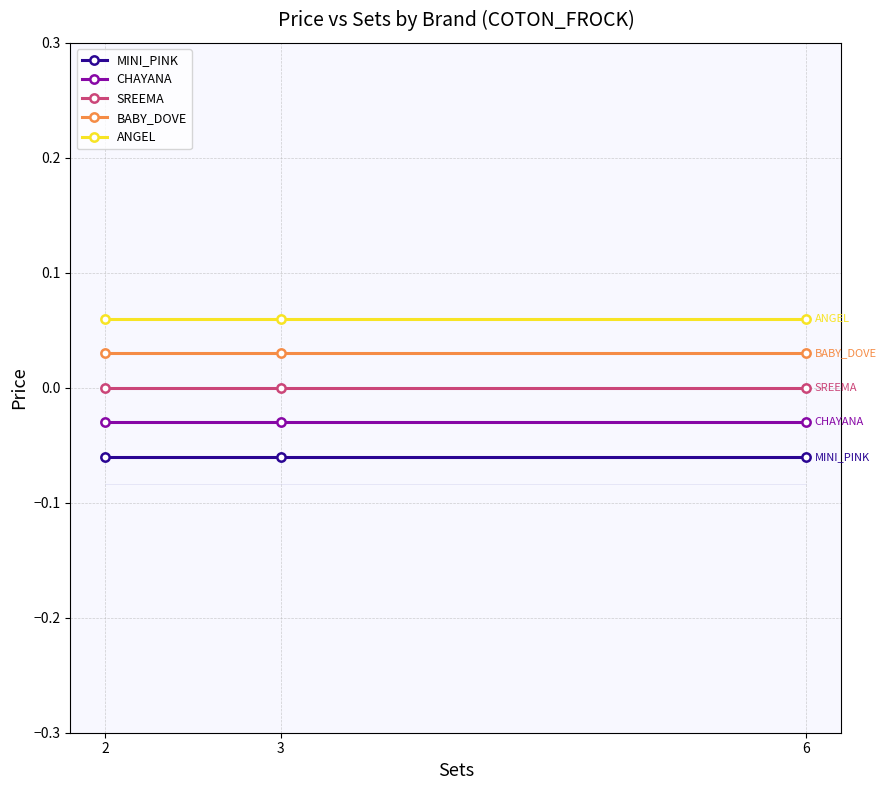

Is the value of ANGEL at 2 greater than the value of MINI_PINK at 2?

Yes